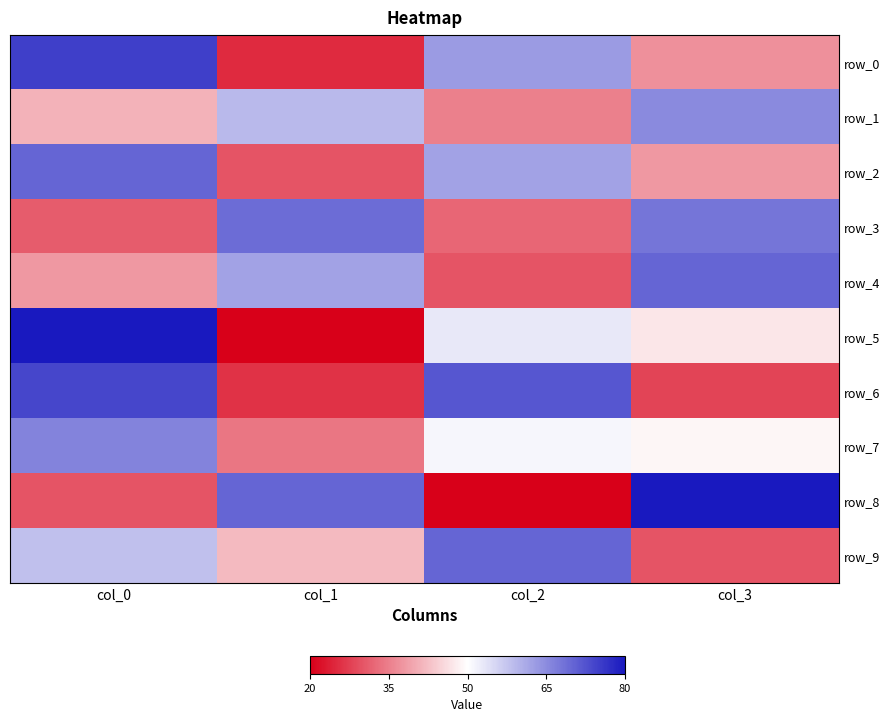

At how many categories does at least one series exceed 45?

4